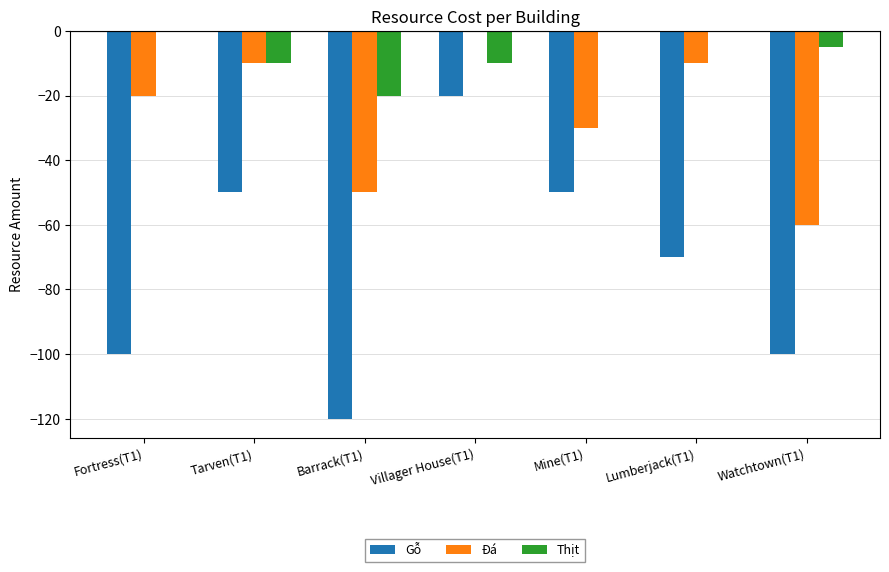

At which category is the sum across all series the highest?

Villager House(T1)